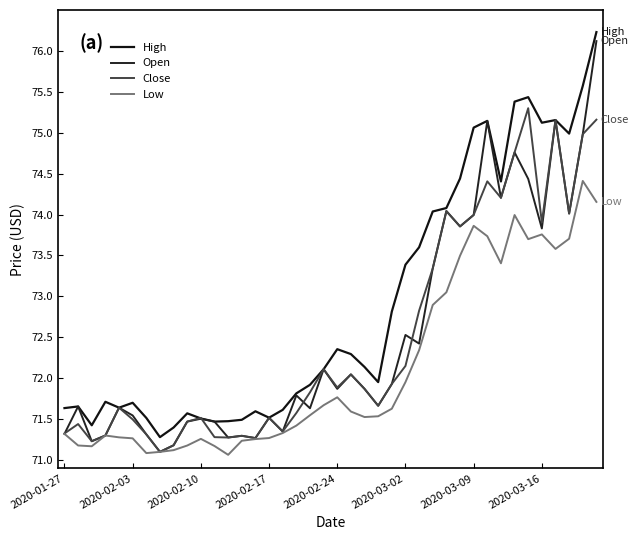

Is this an area chart (filled region under the line)?

No